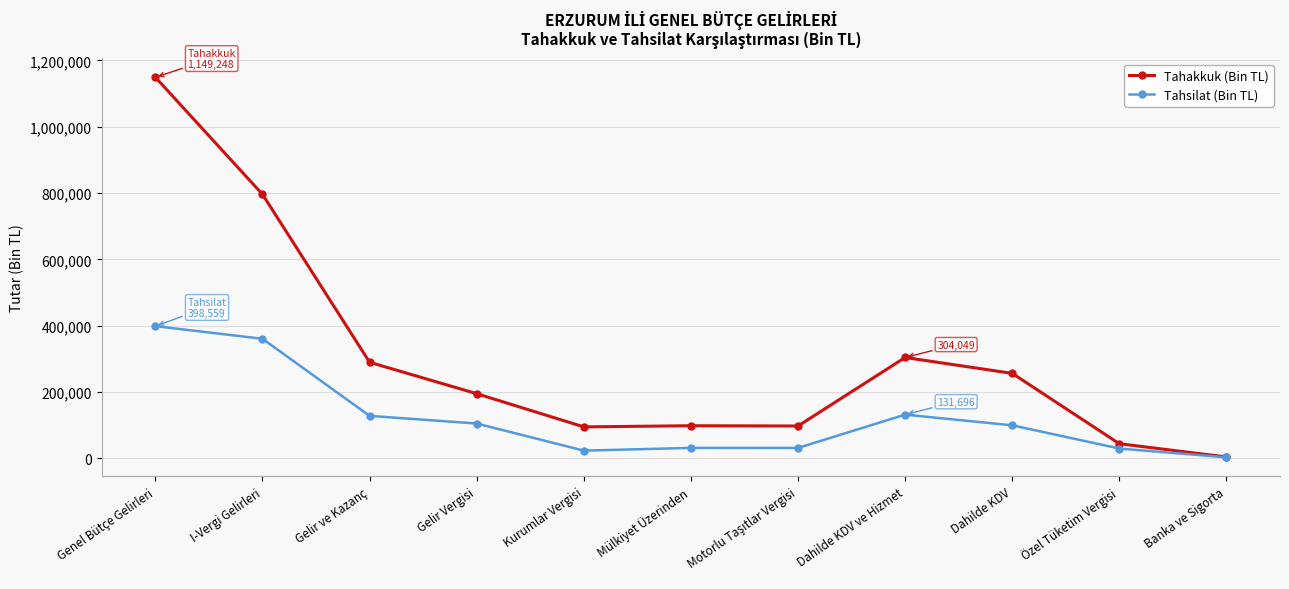

True or false: Tahsilat (Bin TL) has more than 0 interior local peaks.

True